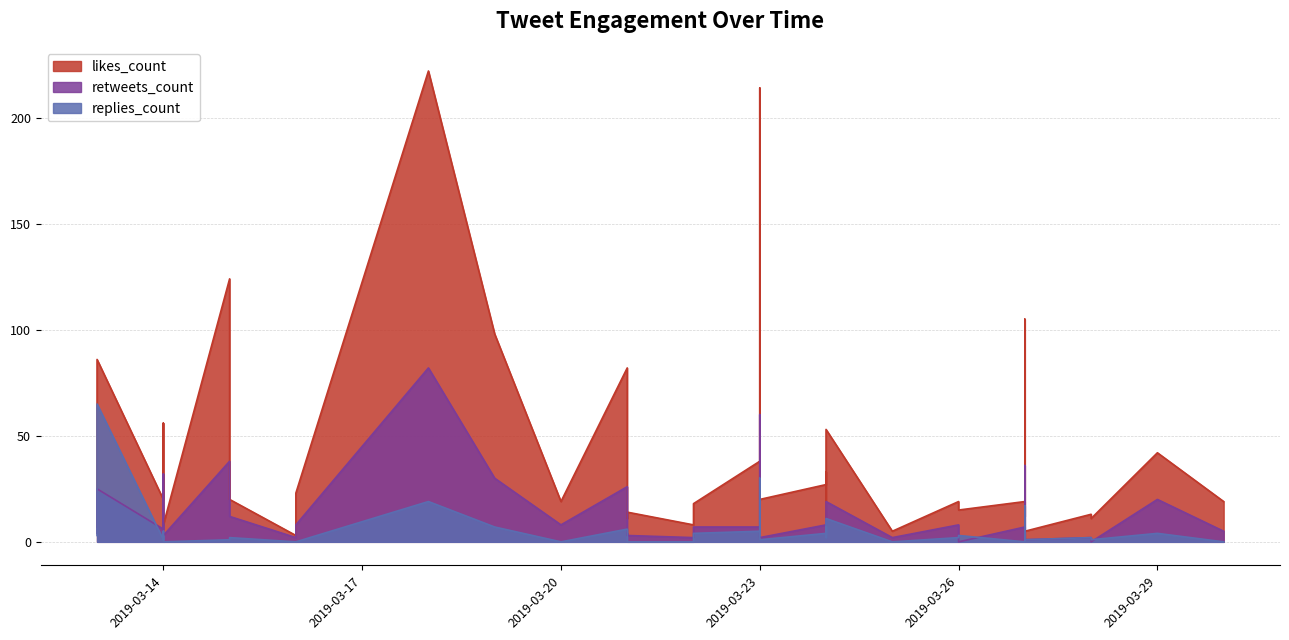

What is the approximate value of retweets_count at 2019-03-24, to the nearest 5?

10